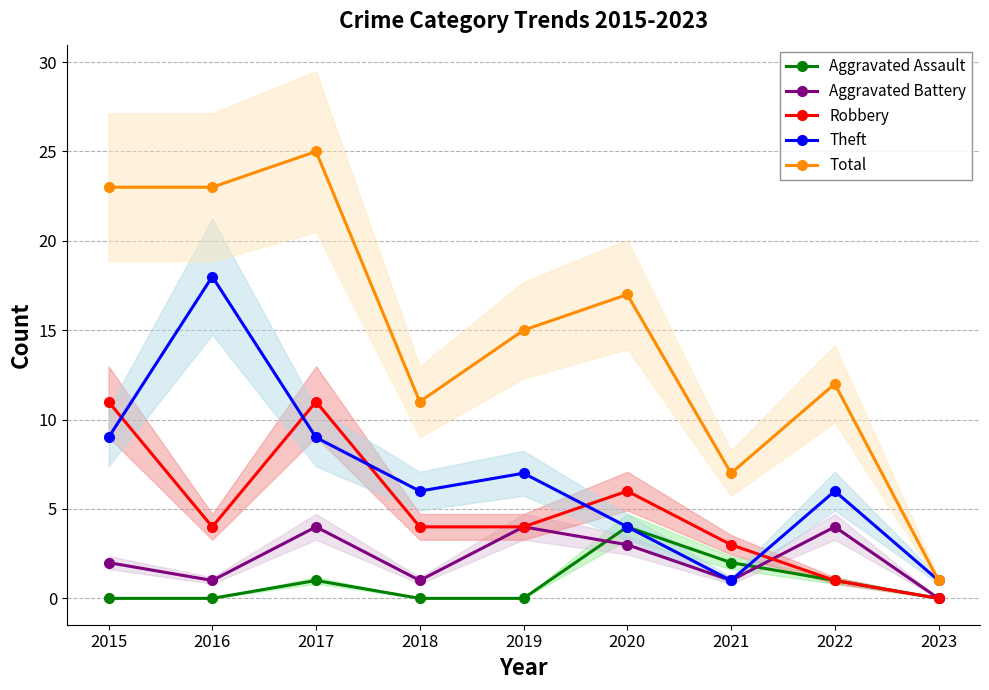

What are all the series names shown in the legend?

Aggravated Assault, Aggravated Battery, Robbery, Theft, Total